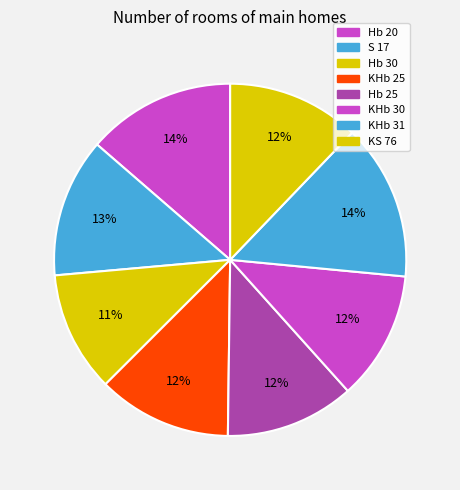

What is the total percentage of KHb 30 and Hb 30?

22.9%